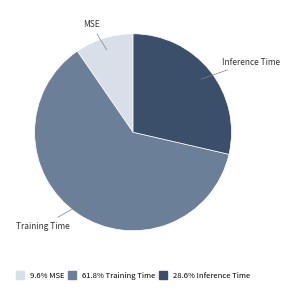

Does any single category account for the majority?

Yes